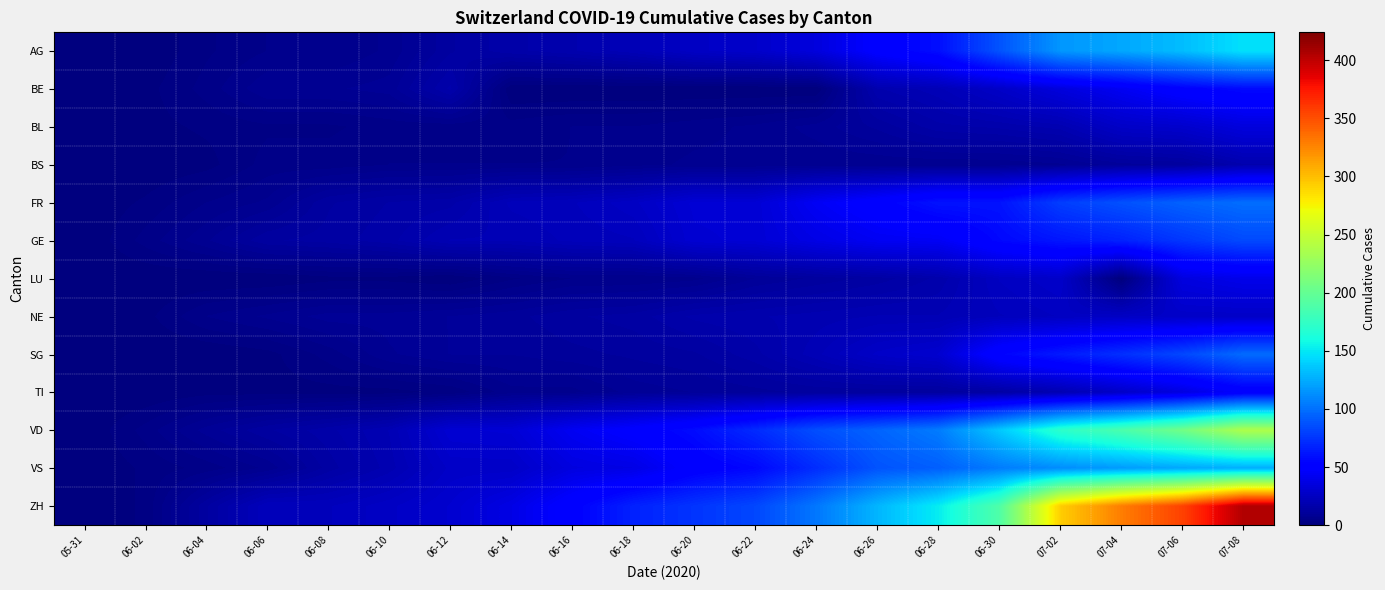

What is the total value across all series at 06-26?

567